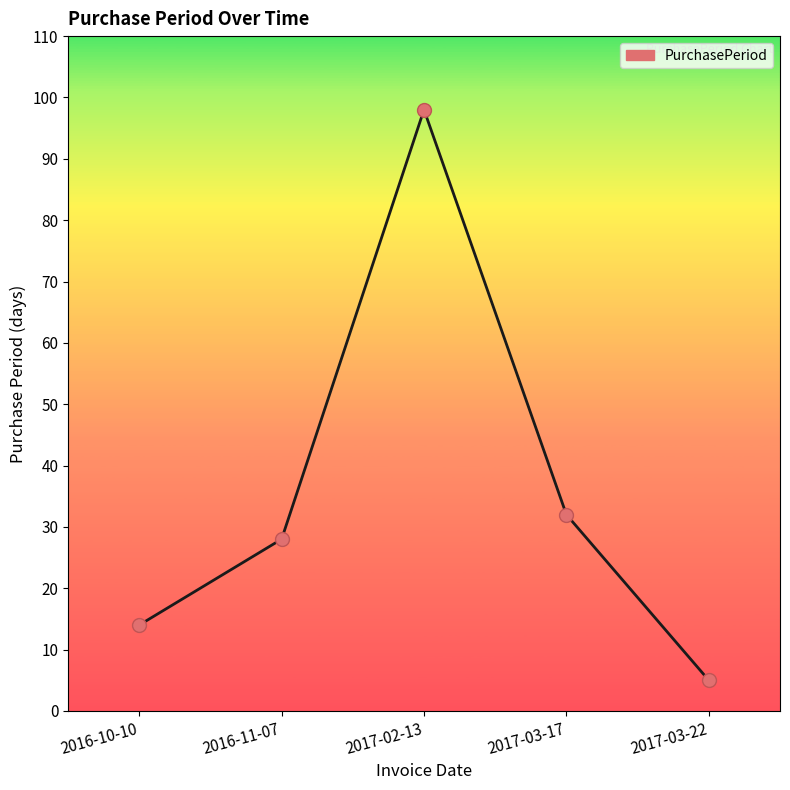

What is the change in value from 2016-10-10 to 2017-03-22?

-9